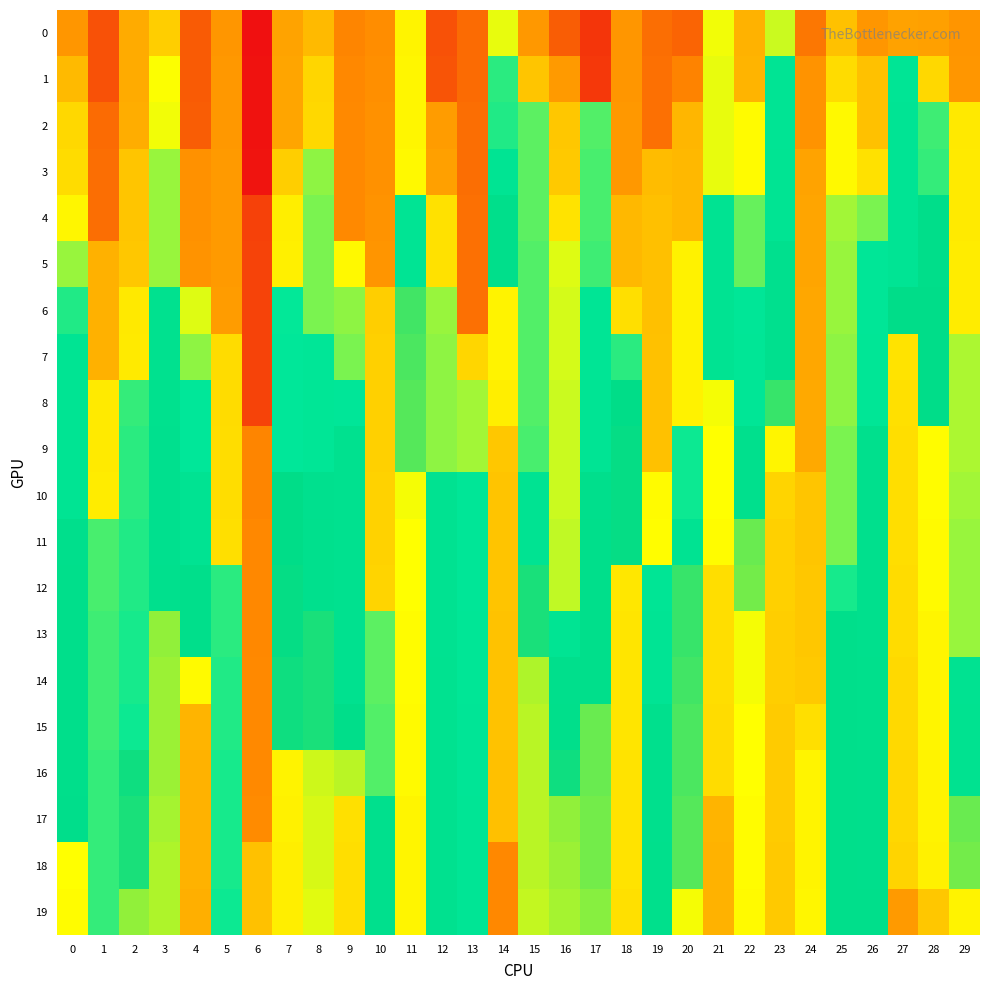

Reading left to right, extract all data points from this chart.

row_0: 0=5.3	1=5.0	2=5.4	3=5.6	4=5.1	5=5.3	6=4.8	7=5.4	8=5.5	9=5.2	10=5.3	11=5.8	12=5.0	13=5.1	14=5.9	15=5.3	16=5.1	17=4.9	18=5.3	19=5.2	20=5.1	21=5.9	22=5.5	23=5.9	24=5.2	25=5.5	26=5.3	27=5.4	28=5.4	29=5.3
row_1: 0=5.5	1=5.0	2=5.4	3=5.8	4=5.1	5=5.3	6=4.8	7=5.4	8=5.7	9=5.2	10=5.3	11=5.8	12=5.0	13=5.1	14=6.0	15=5.6	16=5.3	17=4.9	18=5.3	19=5.2	20=5.2	21=5.9	22=5.5	23=6.2	24=5.3	25=5.7	26=5.5	27=6.2	28=5.7	29=5.3
row_2: 0=5.7	1=5.1	2=5.4	3=5.9	4=5.1	5=5.3	6=4.8	7=5.4	8=5.7	9=5.3	10=5.3	11=5.8	12=5.4	13=5.2	14=6.1	15=6.0	16=5.6	17=6.0	18=5.3	19=5.2	20=5.5	21=5.9	22=5.8	23=6.2	24=5.3	25=5.8	26=5.5	27=6.2	28=6.0	29=5.7
row_3: 0=5.7	1=5.2	2=5.6	3=6.0	4=5.3	5=5.3	6=4.8	7=5.6	8=6.0	9=5.3	10=5.3	11=5.8	12=5.4	13=5.2	14=6.2	15=6.0	16=5.6	17=6.0	18=5.3	19=5.5	20=5.5	21=5.9	22=5.8	23=6.2	24=5.4	25=5.8	26=5.7	27=6.2	28=6.0	29=5.8
row_4: 0=5.8	1=5.2	2=5.6	3=6.0	4=5.3	5=5.3	6=5.0	7=5.8	8=6.0	9=5.3	10=5.3	11=6.2	12=5.7	13=5.2	14=6.4	15=6.0	16=5.7	17=6.0	18=5.5	19=5.5	20=5.5	21=6.2	22=6.0	23=6.2	24=5.4	25=5.9	26=6.0	27=6.2	28=6.4	29=5.8
row_5: 0=6.0	1=5.5	2=5.6	3=6.0	4=5.3	5=5.3	6=5.0	7=5.8	8=6.0	9=5.8	10=5.3	11=6.2	12=5.7	13=5.2	14=6.4	15=6.0	16=5.9	17=6.0	18=5.5	19=5.5	20=5.8	21=6.2	22=6.0	23=6.3	24=5.4	25=6.0	26=6.1	27=6.2	28=6.4	29=5.8
row_6: 0=6.1	1=5.5	2=5.7	3=6.3	4=5.9	5=5.4	6=5.0	7=6.1	8=6.0	9=6.0	10=5.6	11=6.5	12=6.0	13=5.2	14=6.7	15=6.0	16=5.9	17=6.2	18=5.7	19=5.5	20=5.8	21=6.2	22=6.1	23=6.3	24=5.4	25=6.0	26=6.1	27=6.4	28=6.4	29=5.8
row_7: 0=6.2	1=5.5	2=5.8	3=6.3	4=6.0	5=5.7	6=5.0	7=6.1	8=6.1	9=6.0	10=5.6	11=6.5	12=6.0	13=5.7	14=6.7	15=6.0	16=5.9	17=6.2	18=6.0	19=5.5	20=5.8	21=6.2	22=6.2	23=6.3	24=5.4	25=6.0	26=6.2	27=6.8	28=6.4	29=5.9
row_8: 0=6.2	1=5.8	2=6.0	3=6.3	4=6.1	5=5.7	6=5.0	7=6.1	8=6.2	9=6.1	10=5.6	11=6.5	12=6.0	13=5.9	14=6.8	15=6.0	16=5.9	17=6.2	18=6.4	19=5.5	20=5.8	21=6.7	22=6.2	23=6.5	24=5.4	25=6.0	26=6.2	27=6.8	28=6.4	29=5.9
row_9: 0=6.2	1=5.8	2=6.0	3=6.3	4=6.1	5=5.7	6=5.2	7=6.1	8=6.2	9=6.3	10=5.6	11=6.5	12=6.0	13=5.9	14=6.9	15=6.0	16=5.9	17=6.2	18=6.5	19=5.5	20=6.1	21=6.7	22=6.3	23=6.7	24=5.4	25=6.0	26=6.3	27=6.8	28=6.7	29=5.9
row_10: 0=6.2	1=5.8	2=6.0	3=6.3	4=6.2	5=5.7	6=5.2	7=6.4	8=6.3	9=6.3	10=5.6	11=6.7	12=6.3	13=6.1	14=6.9	15=6.2	16=5.9	17=6.4	18=6.5	19=5.8	20=6.1	21=6.7	22=6.3	23=6.9	24=5.6	25=6.0	26=6.3	27=6.8	28=6.7	29=5.9
row_11: 0=6.4	1=6.0	2=6.1	3=6.3	4=6.2	5=5.7	6=5.2	7=6.4	8=6.3	9=6.3	10=5.6	11=6.7	12=6.3	13=6.1	14=6.9	15=6.2	16=5.9	17=6.4	18=6.5	19=5.8	20=6.2	21=6.7	22=6.5	23=6.9	24=5.6	25=6.0	26=6.3	27=6.8	28=6.7	29=6.0
row_12: 0=6.4	1=6.0	2=6.1	3=6.3	4=6.4	5=6.0	6=5.2	7=6.5	8=6.3	9=6.3	10=5.6	11=6.7	12=6.3	13=6.1	14=6.9	15=6.5	16=5.9	17=6.4	18=6.8	19=6.2	20=6.5	21=6.8	22=6.6	23=6.9	24=5.6	25=6.1	26=6.3	27=6.8	28=6.7	29=6.0
row_13: 0=6.4	1=6.0	2=6.1	3=6.6	4=6.4	5=6.0	6=5.2	7=6.5	8=6.5	9=6.3	10=6.0	11=6.7	12=6.3	13=6.2	14=6.9	15=6.5	16=6.2	17=6.4	18=6.8	19=6.2	20=6.5	21=6.8	22=6.7	23=6.9	24=5.6	25=6.4	26=6.3	27=6.8	28=6.7	29=6.0
row_14: 0=6.4	1=6.0	2=6.1	3=6.6	4=6.7	5=6.1	6=5.3	7=6.5	8=6.5	9=6.3	10=6.0	11=6.7	12=6.3	13=6.2	14=6.9	15=6.6	16=6.4	17=6.4	18=6.8	19=6.2	20=6.5	21=6.8	22=6.7	23=6.9	24=5.6	25=6.4	26=6.3	27=6.8	28=6.7	29=6.3
row_15: 0=6.4	1=6.0	2=6.1	3=6.6	4=7.0	5=6.1	6=5.3	7=6.5	8=6.5	9=6.4	10=6.0	11=6.7	12=6.3	13=6.2	14=6.9	15=6.6	16=6.4	17=6.5	18=6.8	19=6.3	20=6.5	21=6.8	22=6.7	23=6.9	24=5.7	25=6.4	26=6.3	27=6.8	28=6.7	29=6.3
row_16: 0=6.4	1=6.0	2=6.5	3=6.6	4=7.0	5=6.1	6=5.3	7=6.7	8=6.6	9=6.6	10=6.0	11=6.7	12=6.3	13=6.2	14=6.9	15=6.6	16=6.5	17=6.5	18=6.8	19=6.3	20=6.5	21=6.8	22=6.7	23=6.9	24=5.8	25=6.4	26=6.4	27=6.8	28=6.7	29=6.3
row_17: 0=6.4	1=6.0	2=6.5	3=6.6	4=7.0	5=6.1	6=5.3	7=6.7	8=6.7	9=6.8	10=6.3	11=6.7	12=6.3	13=6.2	14=6.9	15=6.6	16=6.6	17=6.6	18=6.8	19=6.3	20=6.5	21=7.0	22=6.7	23=6.9	24=5.8	25=6.4	26=6.4	27=6.8	28=6.7	29=6.5
row_18: 0=6.7	1=6.0	2=6.5	3=6.6	4=7.0	5=6.1	6=5.5	7=6.8	8=6.7	9=6.8	10=6.3	11=6.7	12=6.3	13=6.2	14=7.2	15=6.6	16=6.6	17=6.6	18=6.8	19=6.3	20=6.5	21=7.0	22=6.7	23=6.9	24=5.8	25=6.4	26=6.4	27=6.9	28=6.7	29=6.6
row_19: 0=6.7	1=6.0	2=6.6	3=6.6	4=7.0	5=6.1	6=5.5	7=6.8	8=6.7	9=6.8	10=6.3	11=6.7	12=6.3	13=6.2	14=7.2	15=6.6	16=6.6	17=6.6	18=6.8	19=6.3	20=6.7	21=7.0	22=6.7	23=6.9	24=5.8	25=6.4	26=6.4	27=7.1	28=6.9	29=6.7